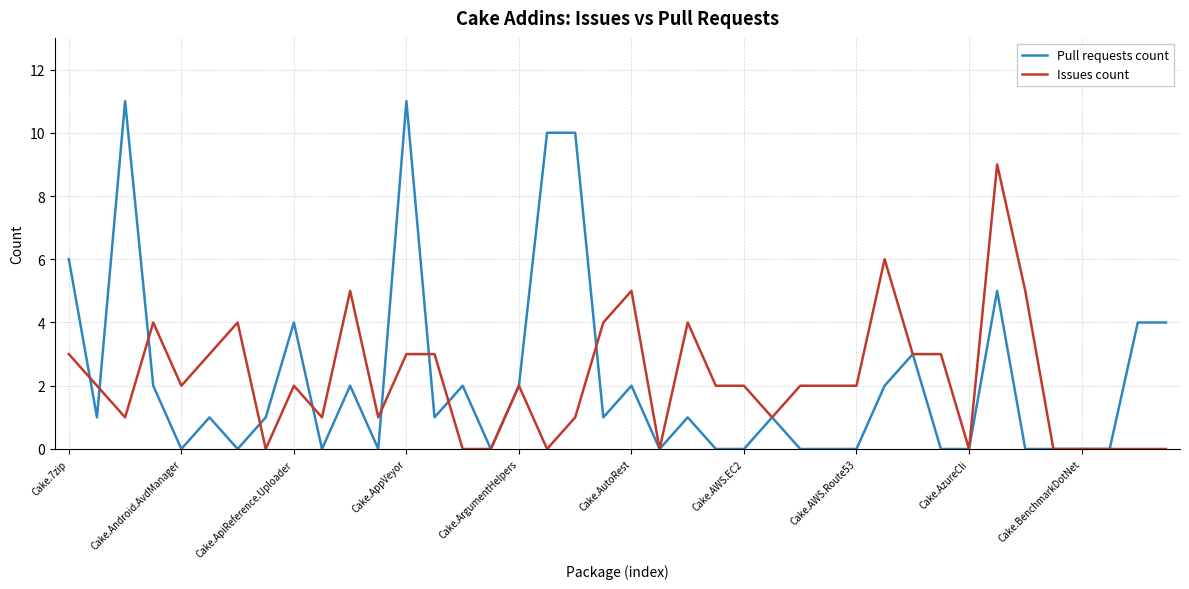

Count the Issues count values in the range 0 to 3.

31